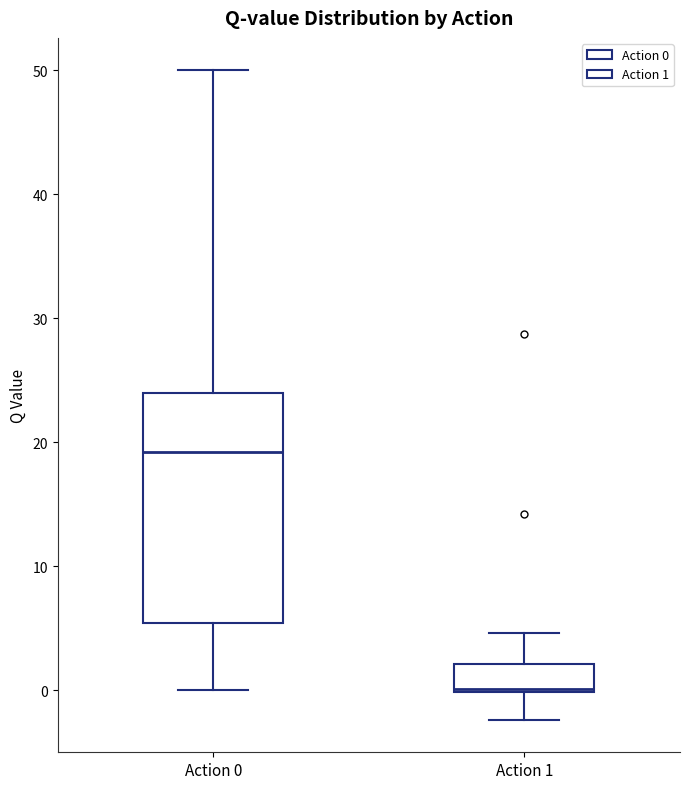

Which box is the tallest, from its lower edge to its upper edge?

Action 0